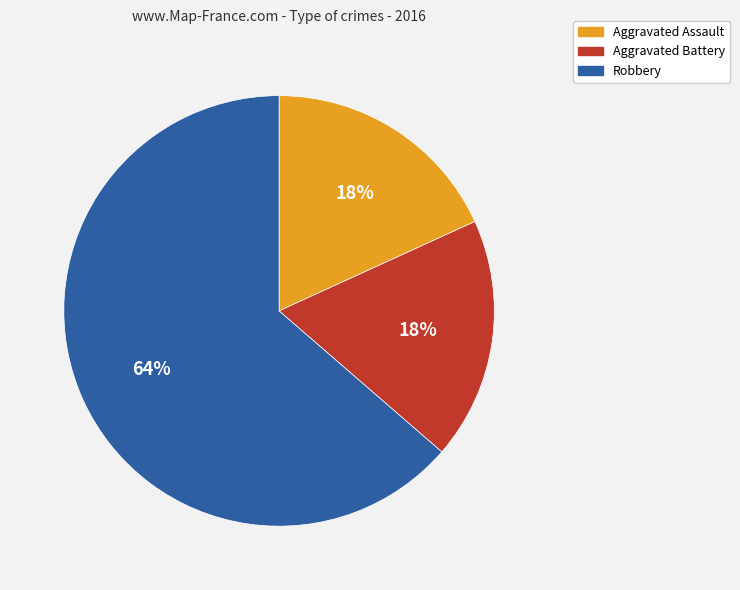

To the nearest percent, what percentage of the pie is Aggravated Assault?

18%